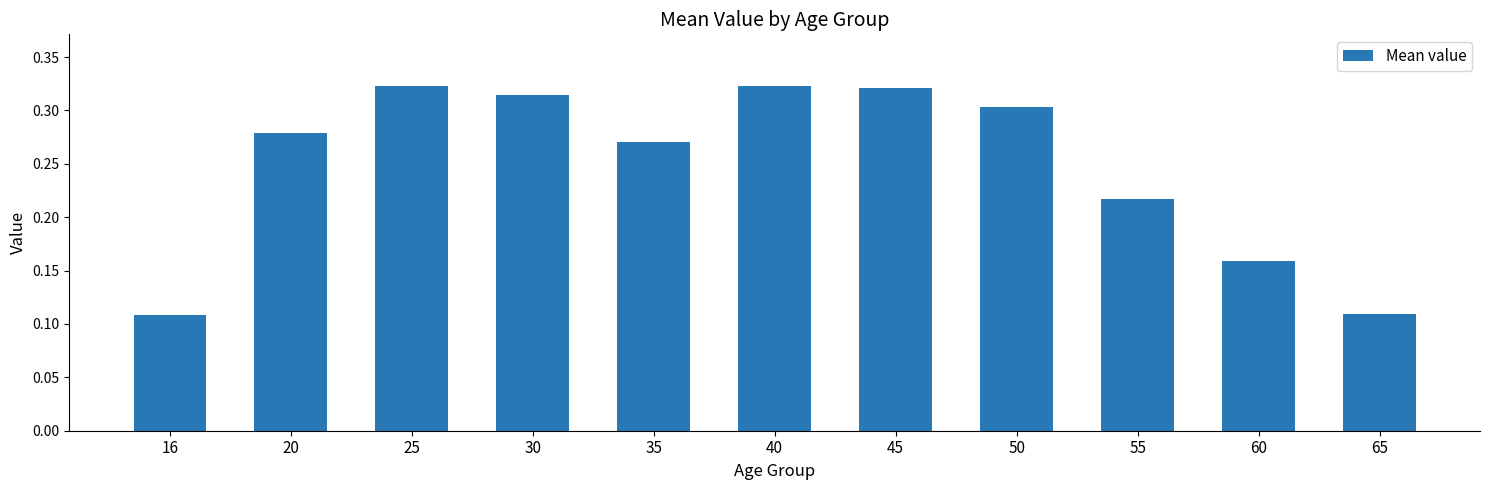

What is the sum of the values at 30 and 65?

0.4